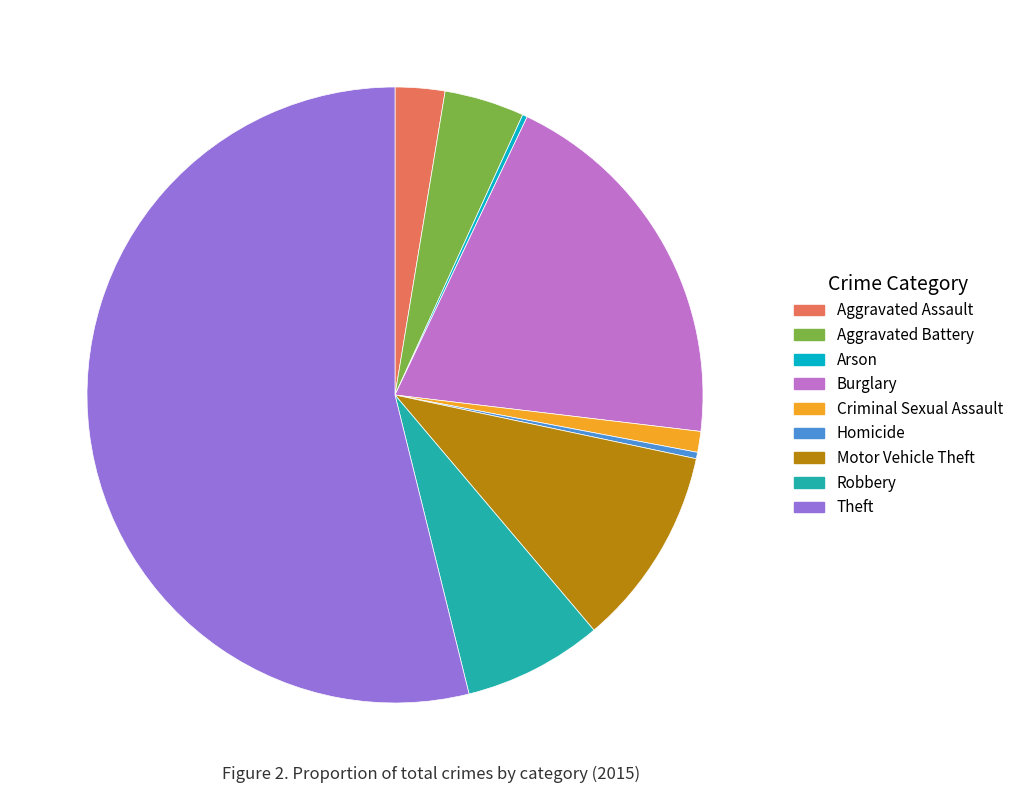

Is it true that Theft is 41% of the pie?

False